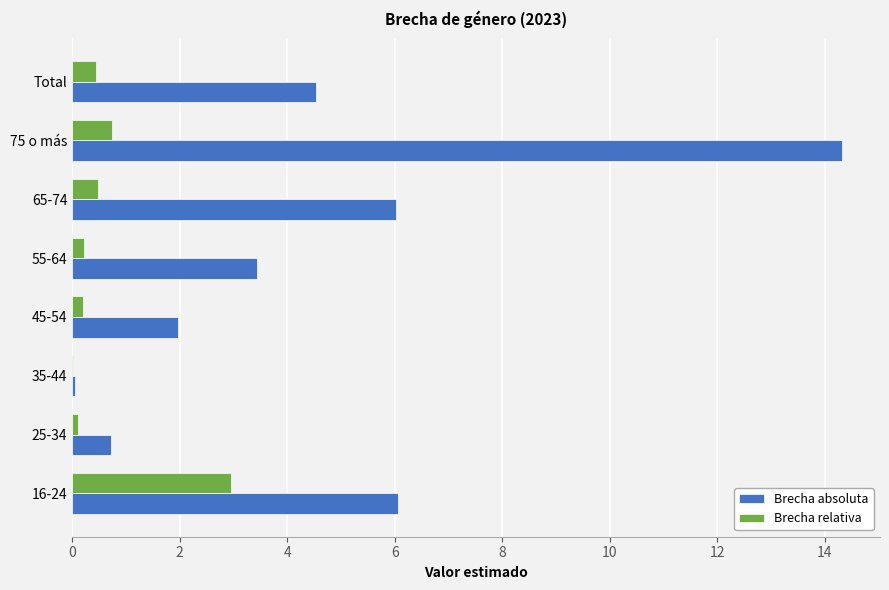

What is the sum of all Brecha relativa values?

5.2